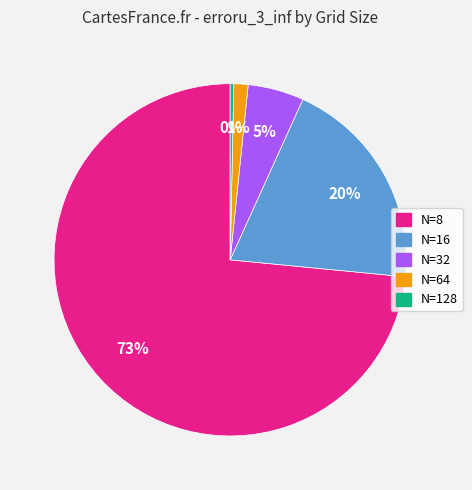

Combined, do N=32 and N=16 account for over 50%?

No